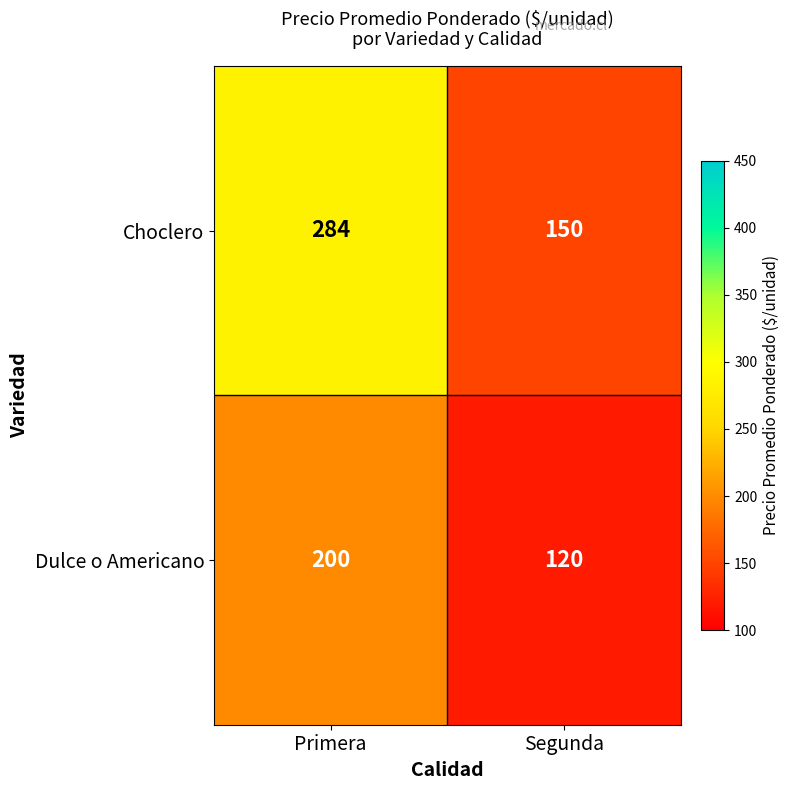

Which series has the largest total across all categories?

Choclero